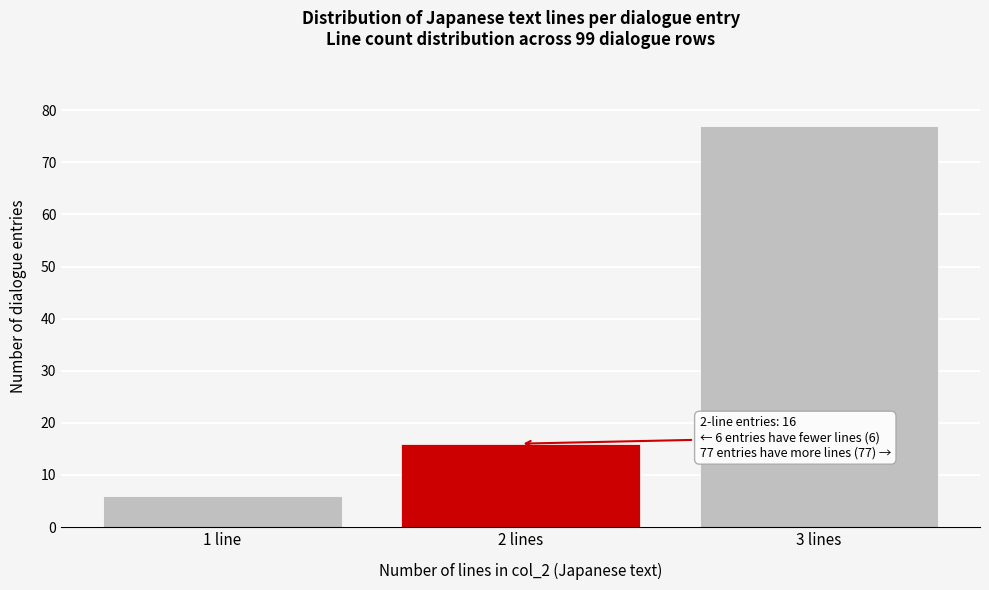

Reading left to right, transcribe all the data shown in this chart.

6	16	77